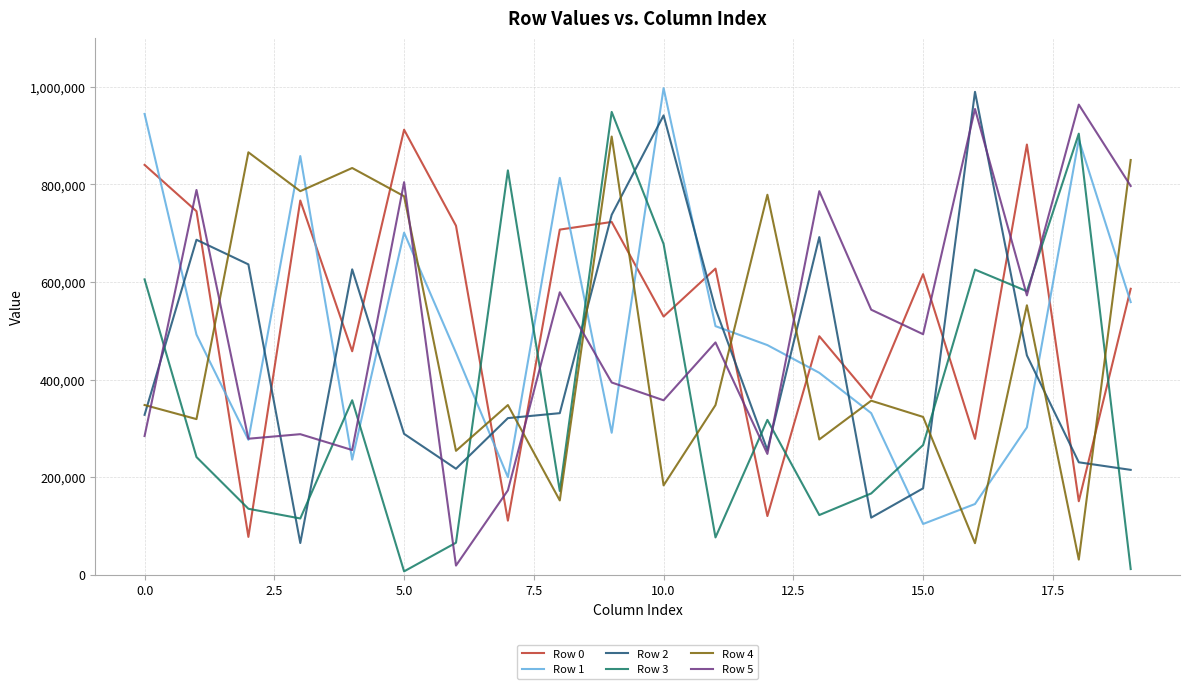

True or false: Row 2 and Row 3 cross at least once.

True